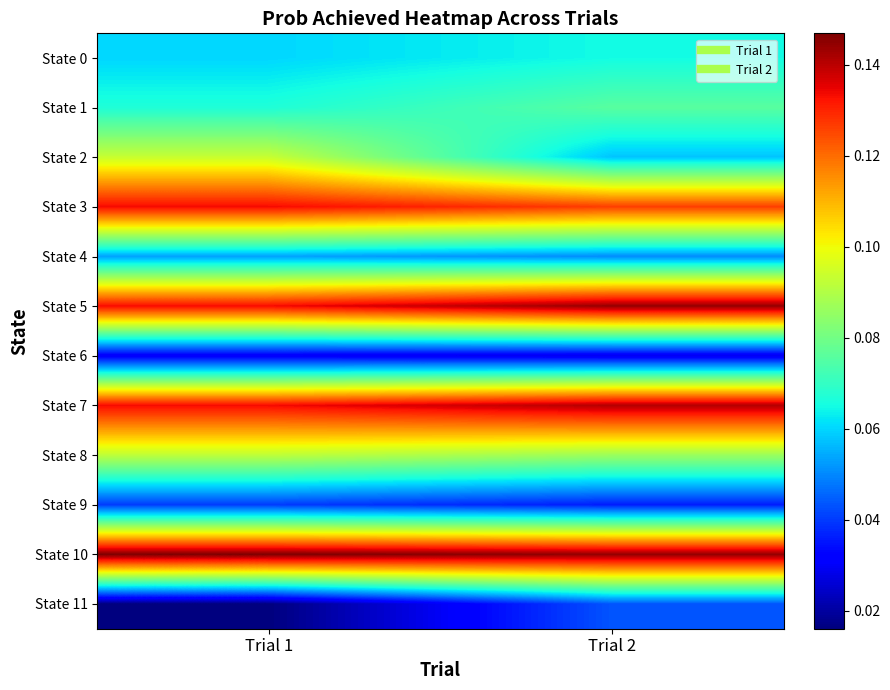

Which has a higher value, Trial 1 or Trial 2?

Trial 2